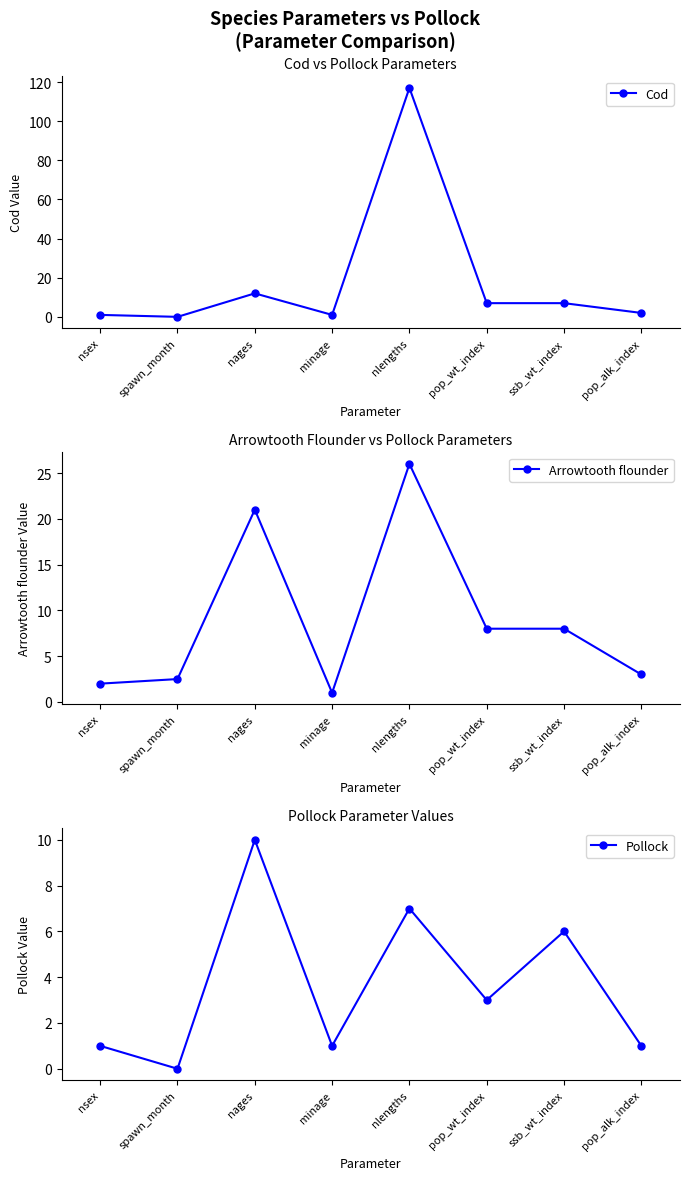

Between nages and ssb_wt_index, which series saw the biggest shift?

Arrowtooth flounder